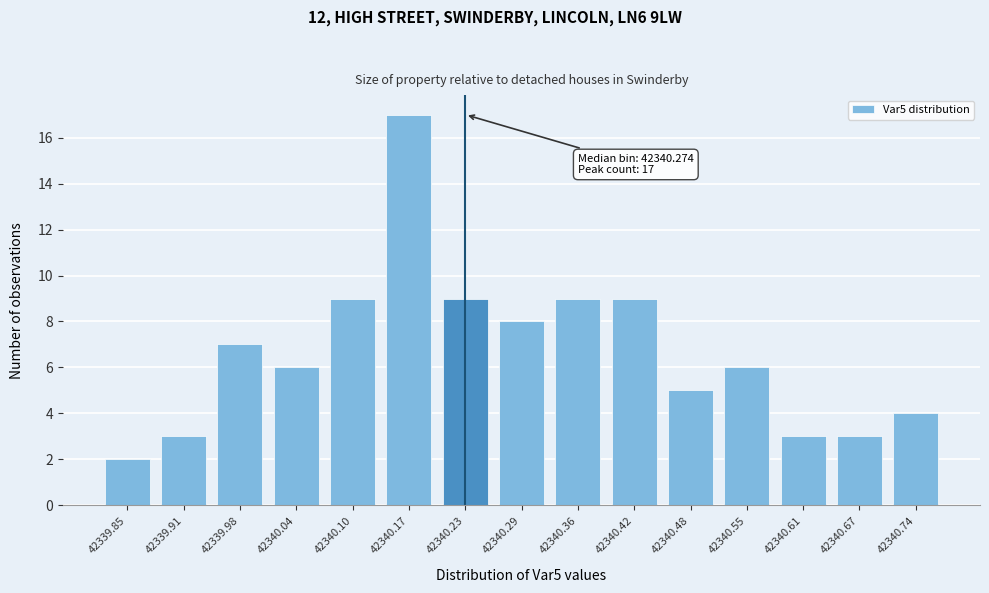

Reading left to right, extract all data points from this chart.

42339.85=2	42339.91=3	42339.98=7	42340.04=6	42340.10=9	42340.17=17	42340.23=9	42340.29=8	42340.36=9	42340.42=9	42340.48=5	42340.55=6	42340.61=3	42340.67=3	42340.74=4